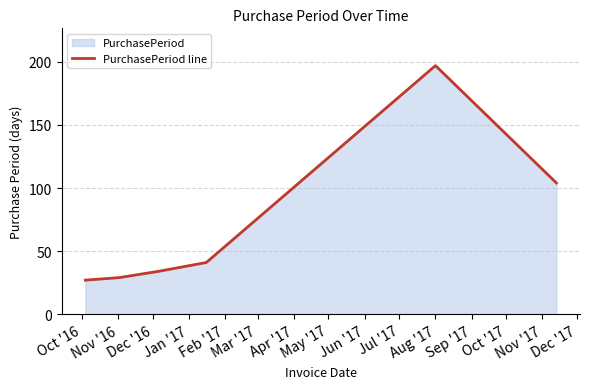

True or false: the data has more than 2 interior local peaks.

False